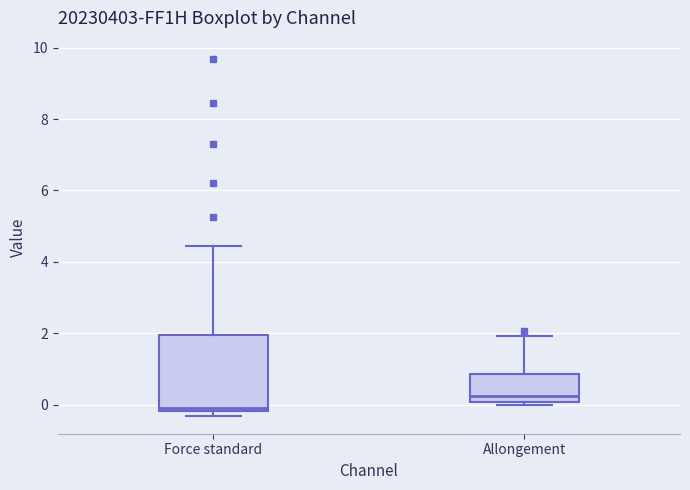

Where is the lower edge of the box for Force standard on the y-axis? The values are not printed on the chart, so give them approximately, as read against the axis.

-0.2